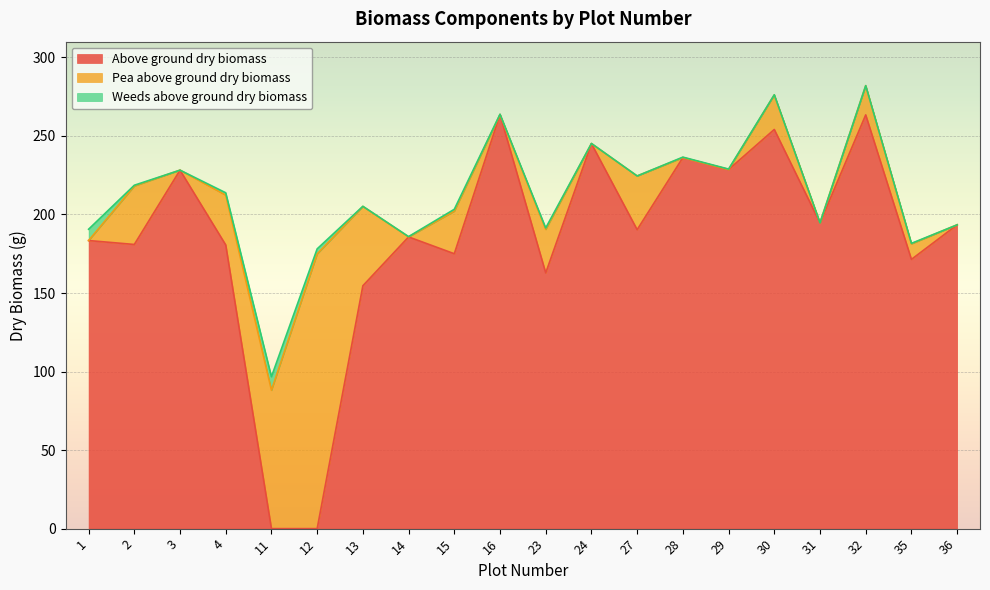

How many values in the Pea above ground dry biomass series are below 18?

10